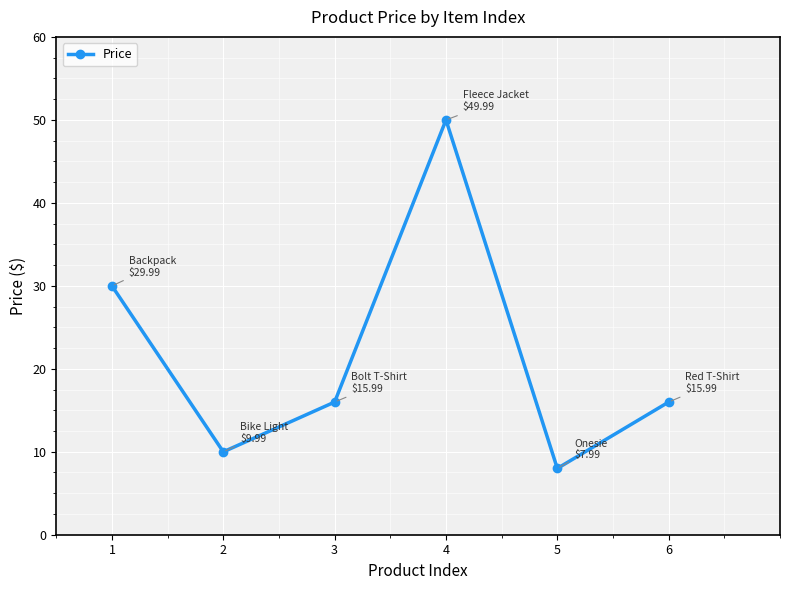

Approximately how many times larger is the value at 4 compared to 6?

3.1